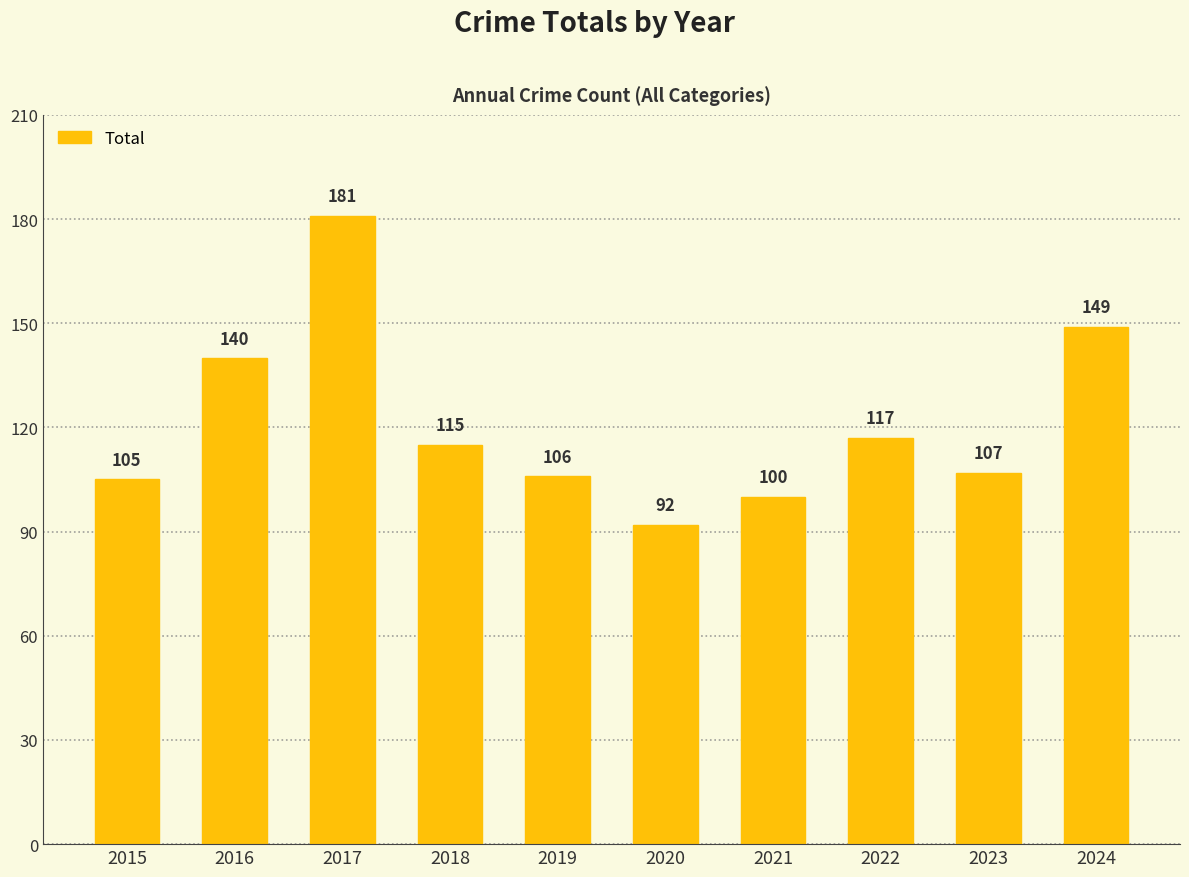

How many bars are there in total?

10